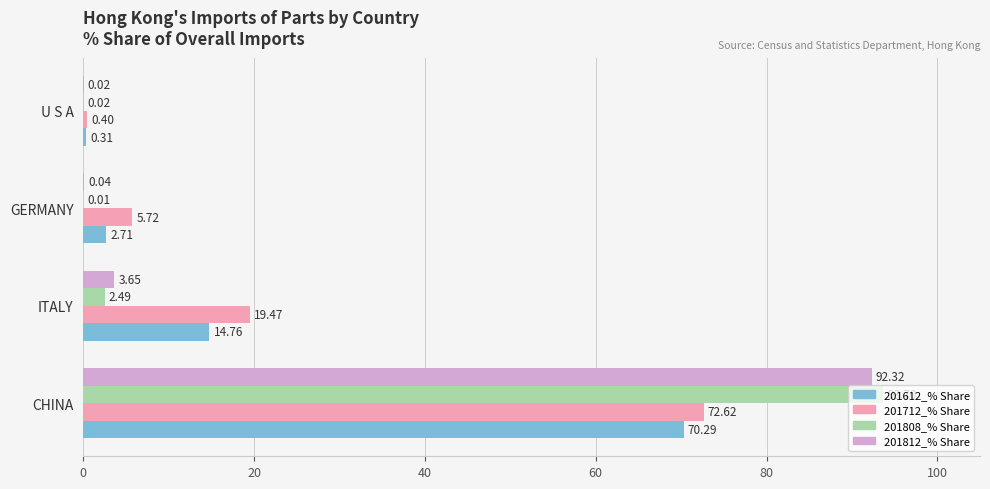

What is the average value of the 201712_% Share series?

24.6